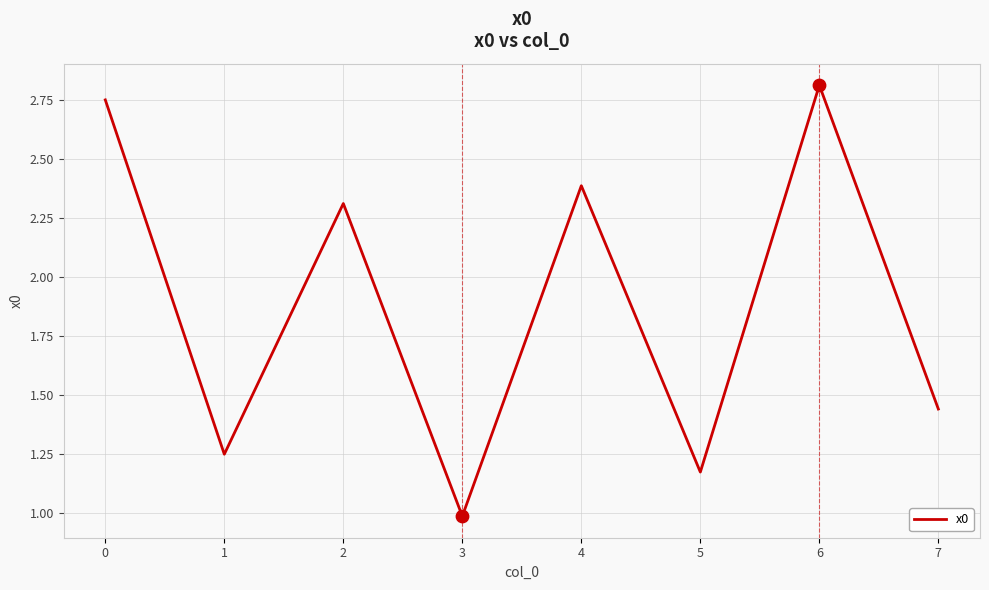

What is the ratio of the value at 6 to the value at 0?

1.0